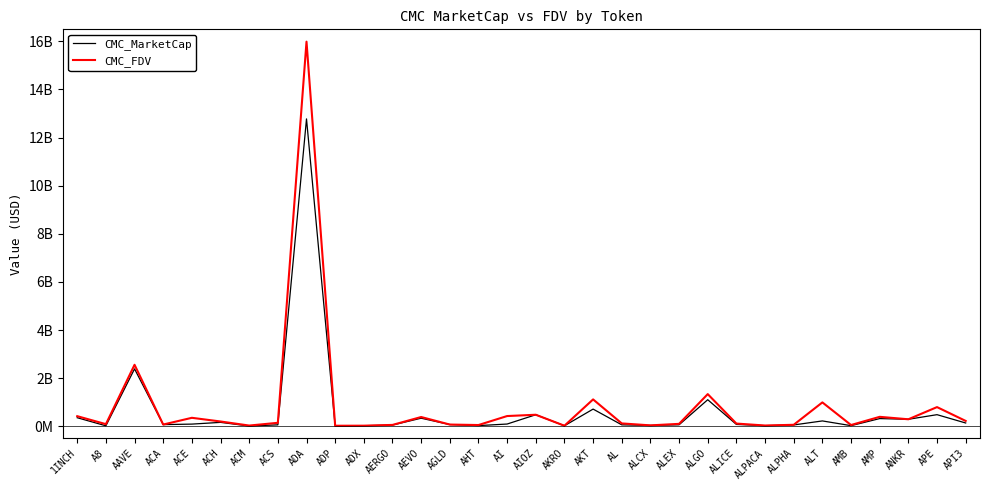

What is the total value across all series at AGLD?

141249454.7